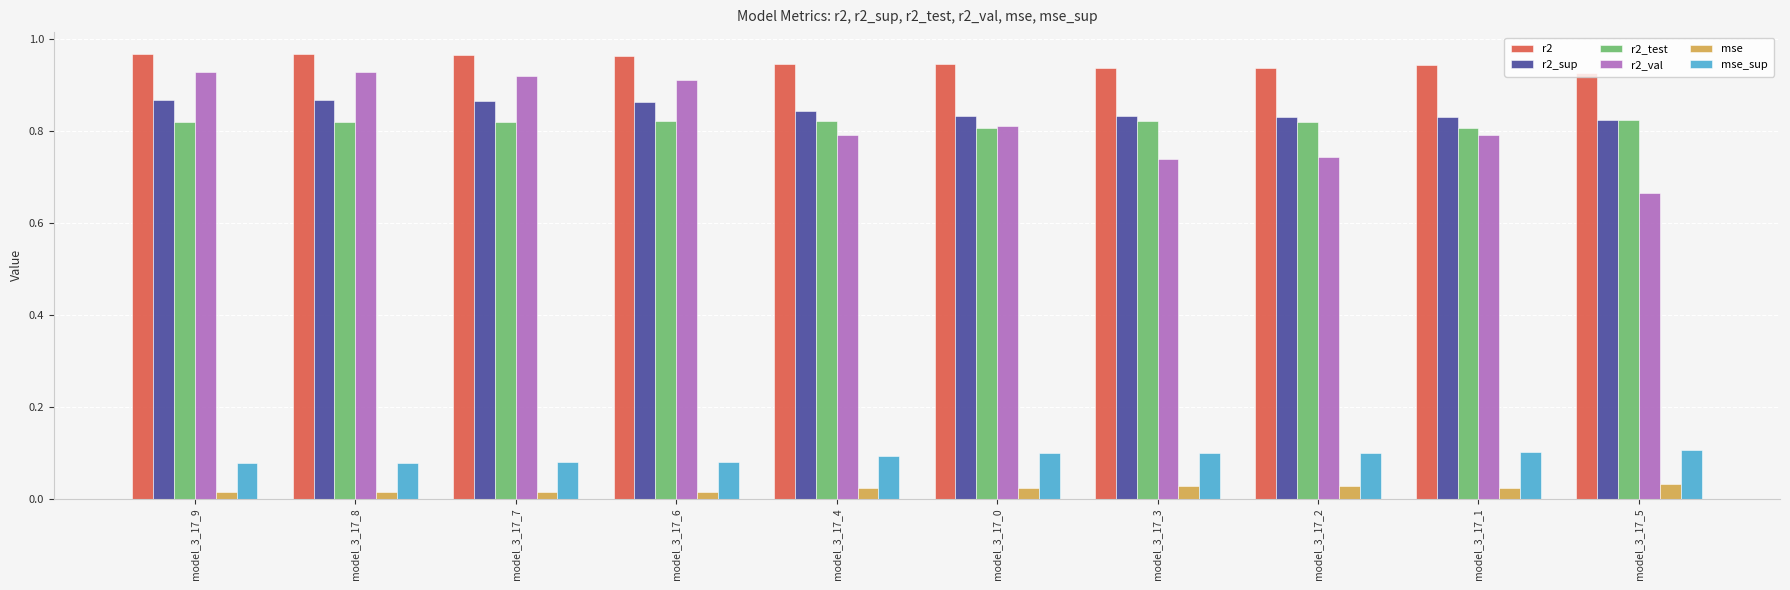

What are all the series names shown in the legend?

r2, r2_sup, r2_test, r2_val, mse, mse_sup